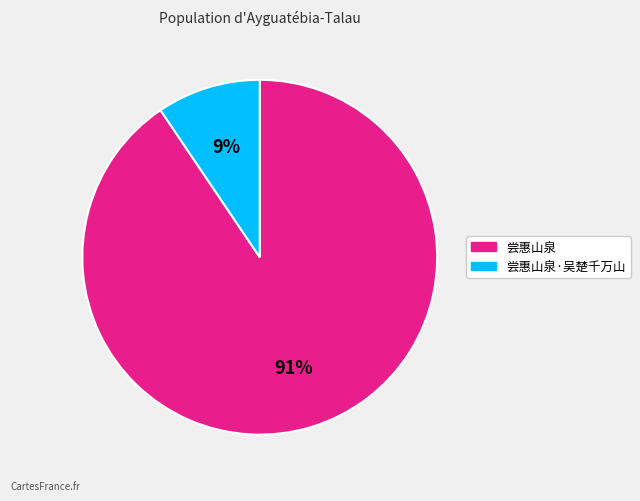

Do 尝惠山泉 and 尝惠山泉·吴楚千万山 together represent more than half of the pie?

Yes